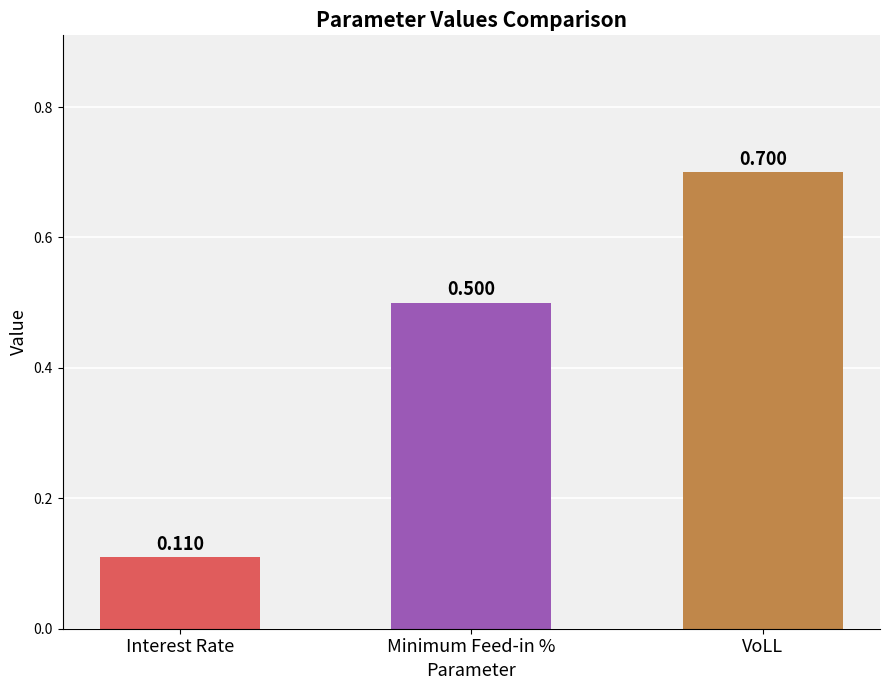

List the labels in order of value, largest first.

VoLL, Minimum Feed-in %, Interest Rate